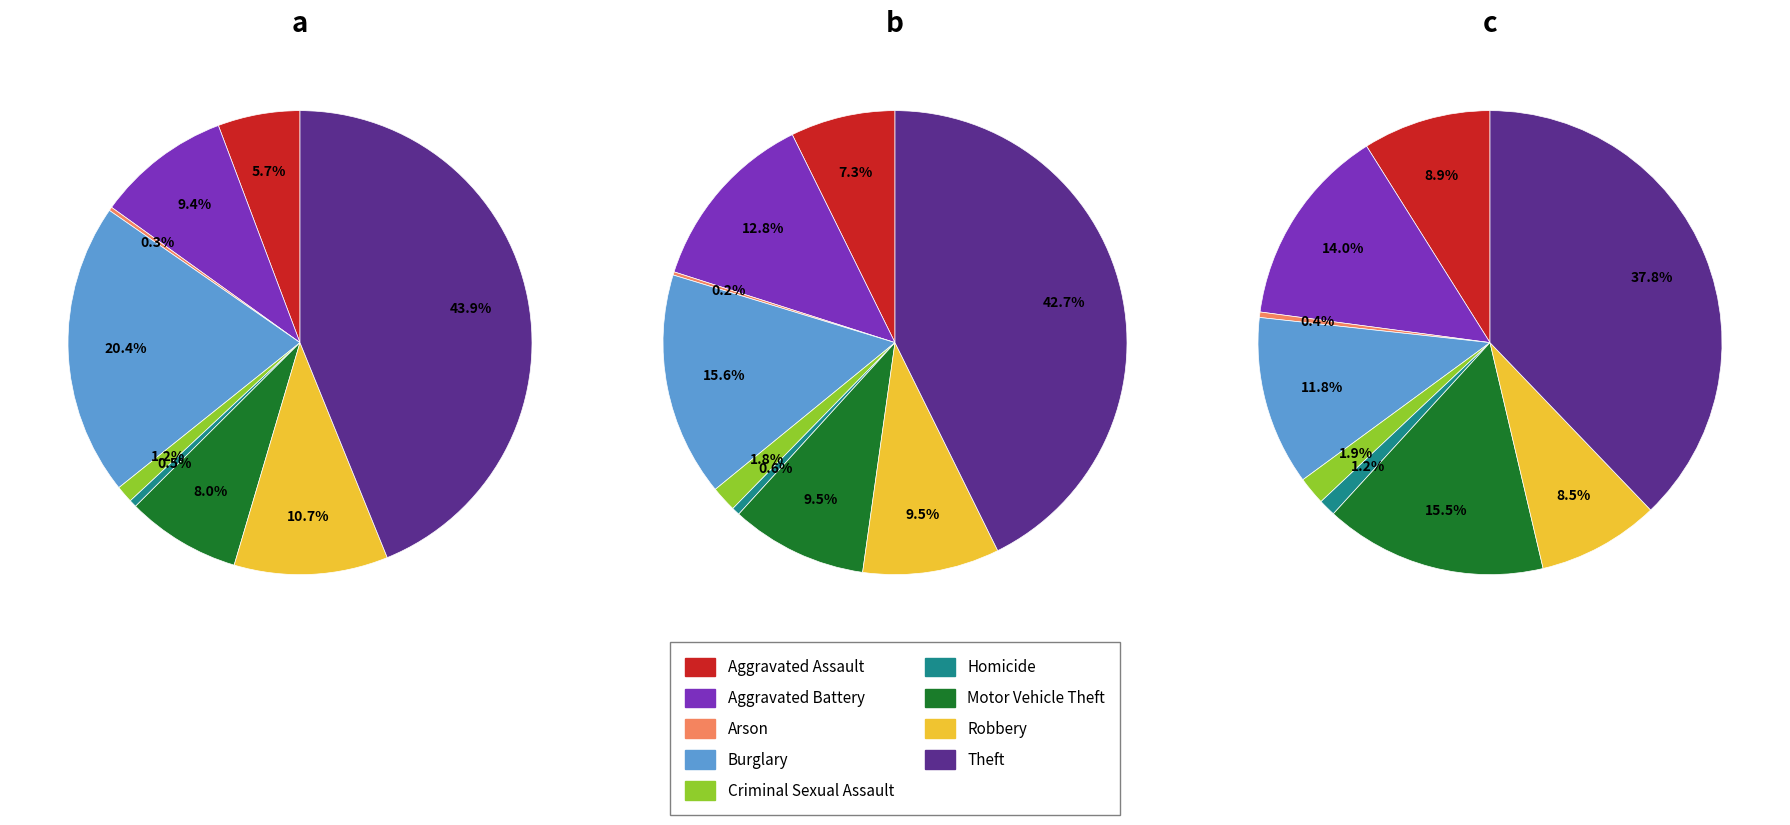

To the nearest percent, what percentage of the pie is Burglary?

20%